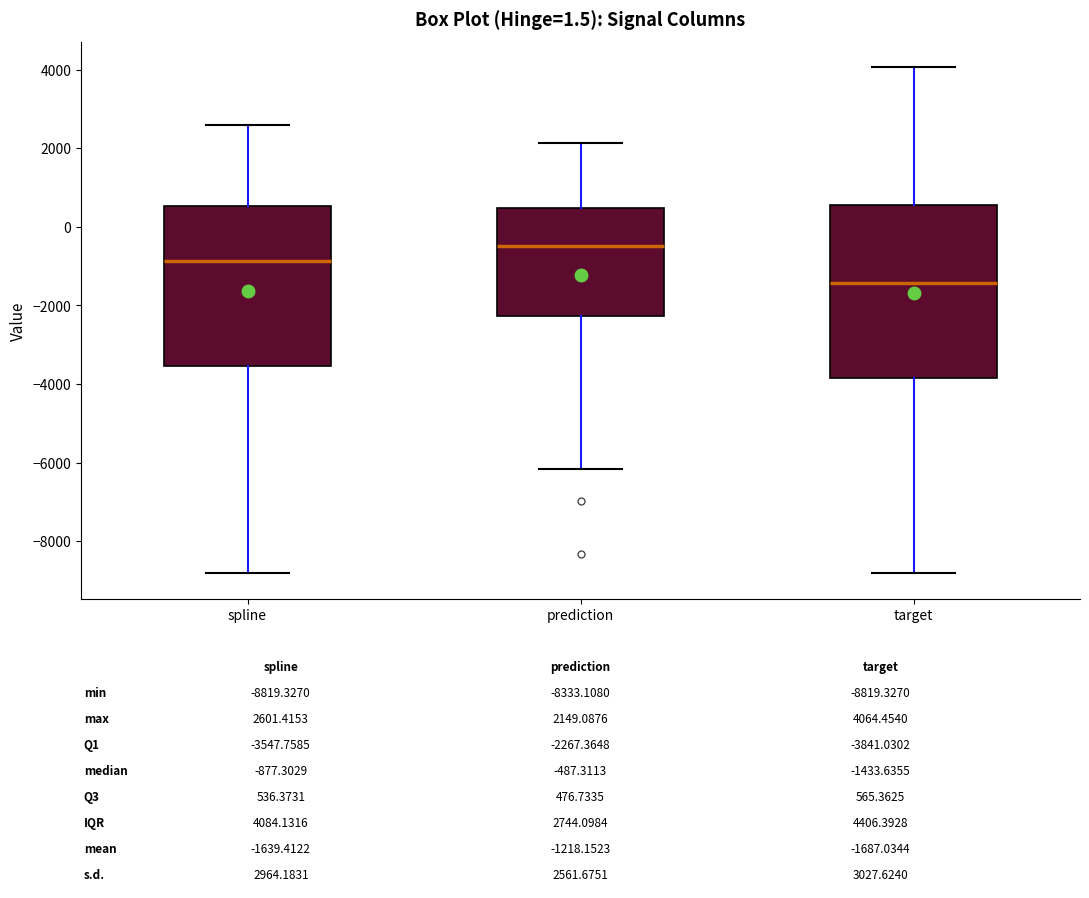

Which box is the tallest, from its lower edge to its upper edge?

target